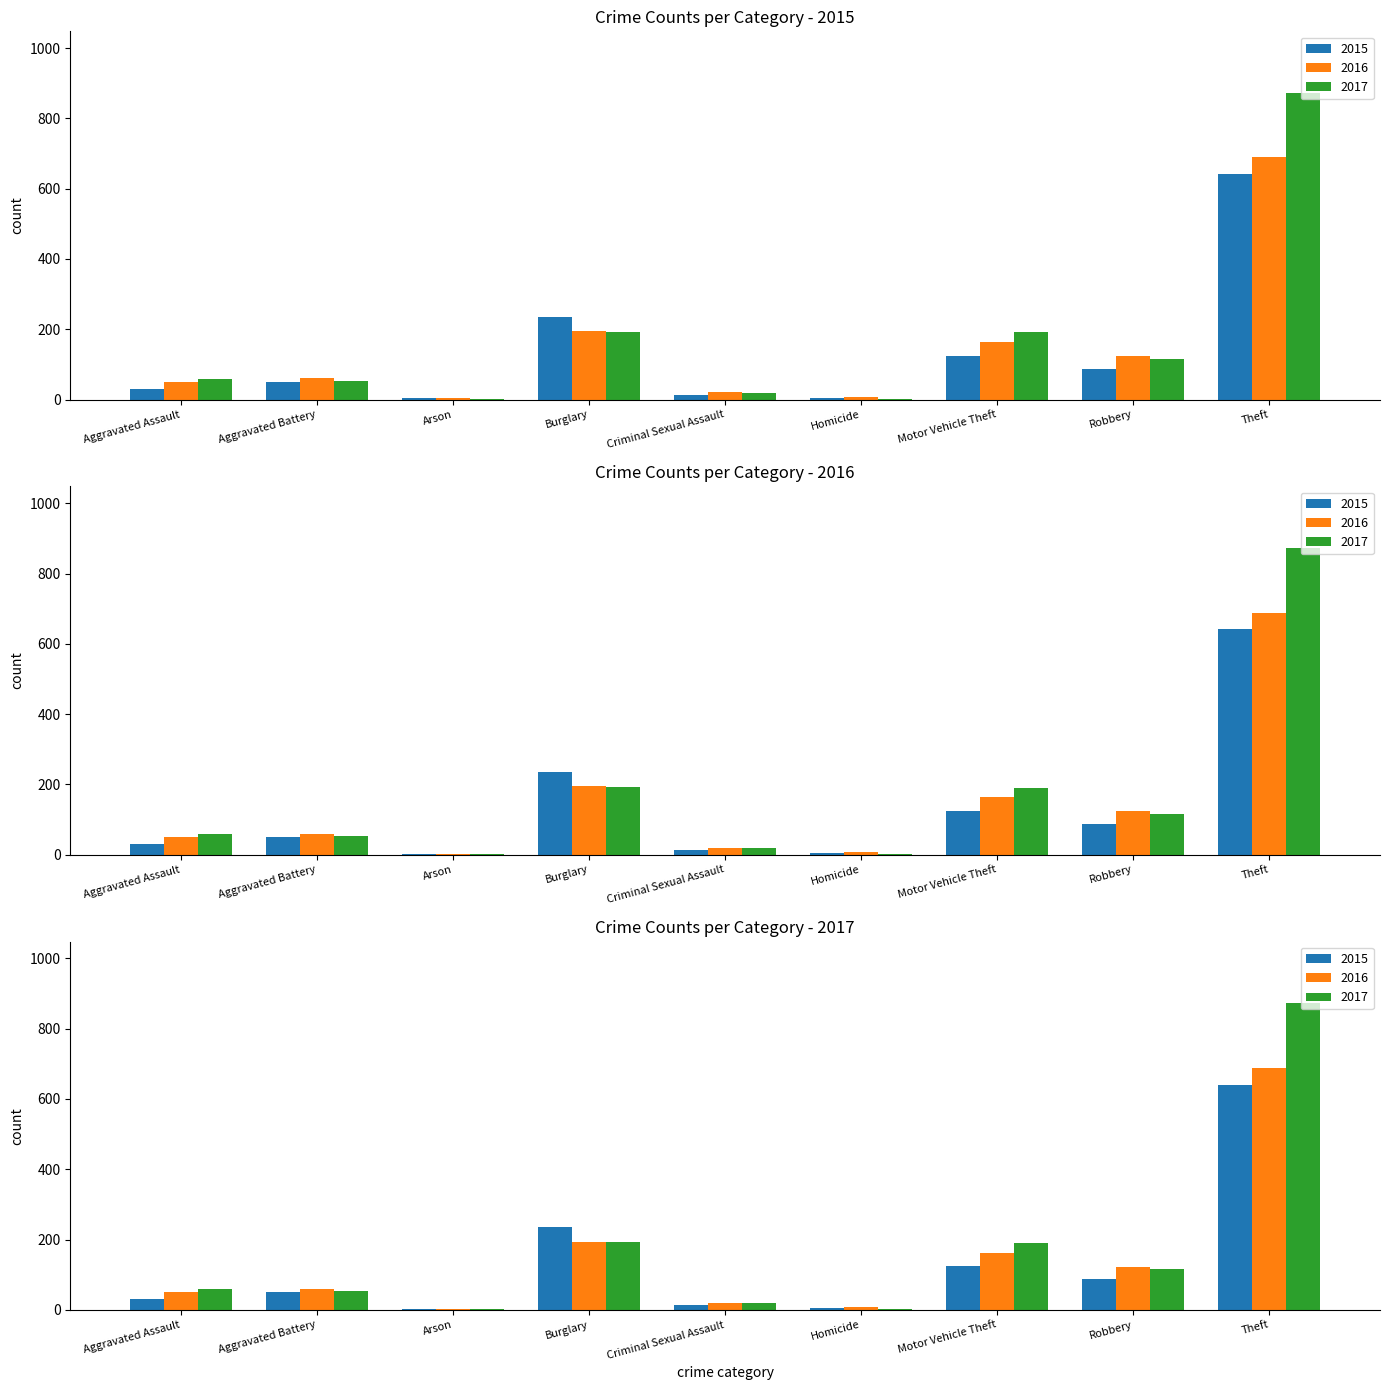

At which label does 2016 reach its peak?

Theft